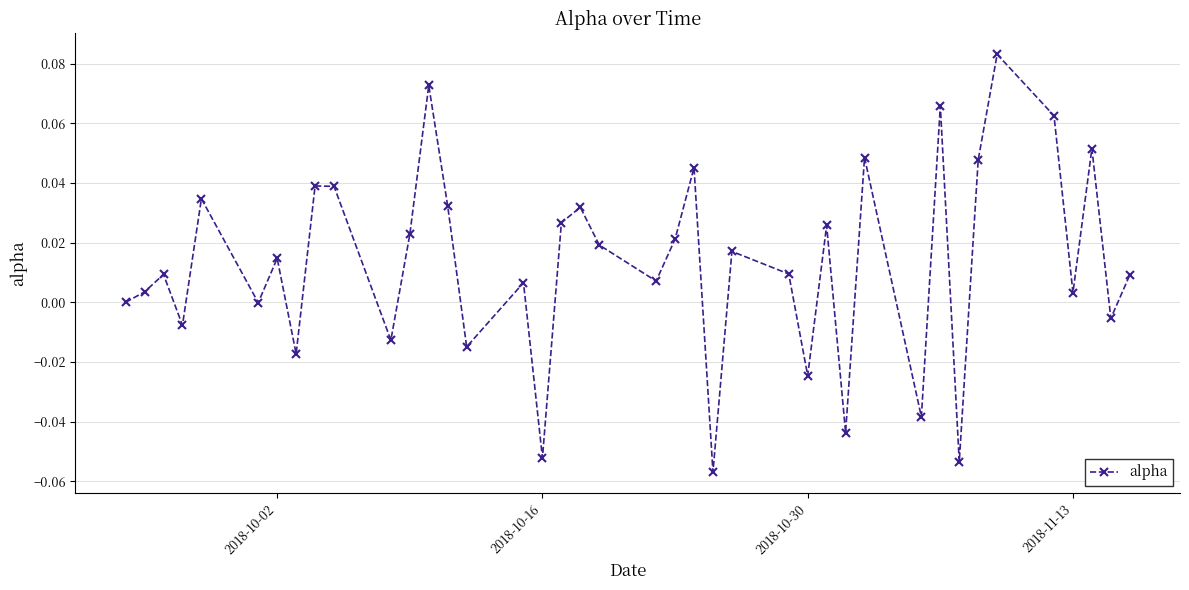

True or false: the data has more than 2 interior local peaks.

True